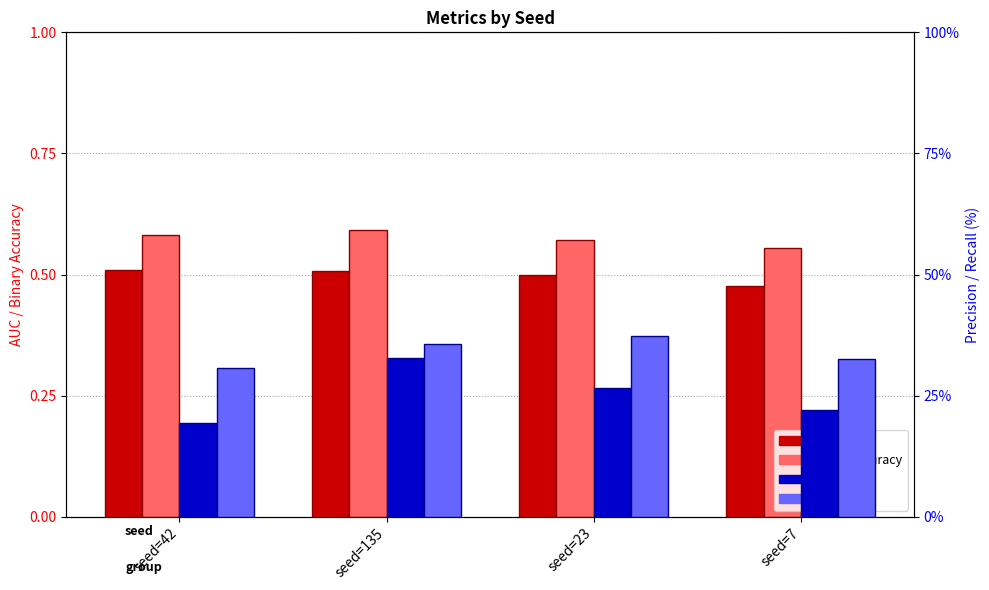

At which category is the sum across all series the highest?

seed=135